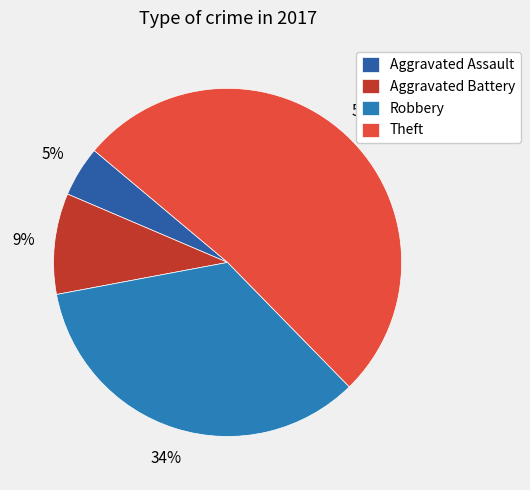

How much of the chart is everything except Theft?

48.4%